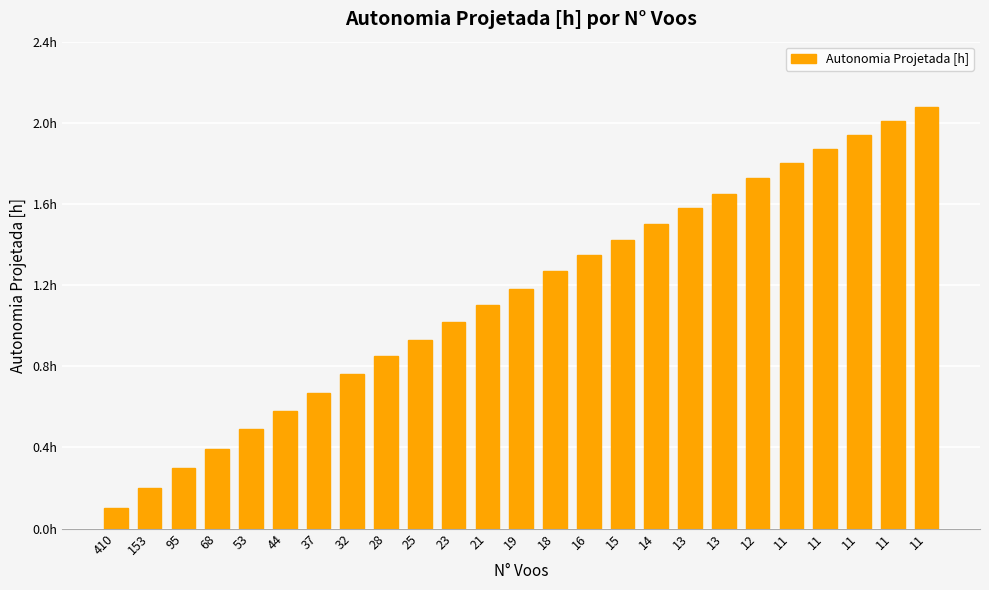

Are the bars horizontal?

No